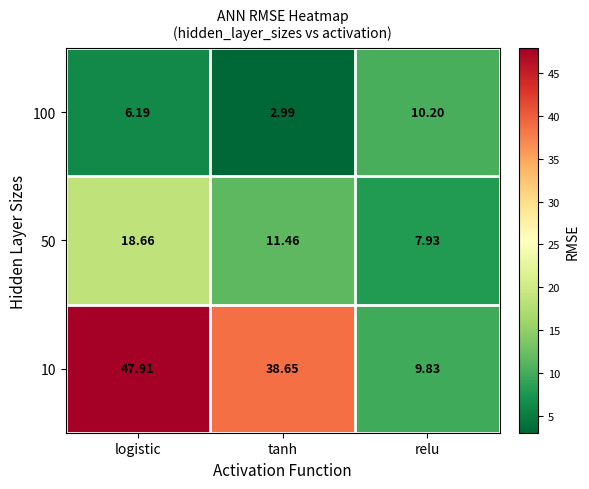

Which series has the largest range (max minus min)?

10